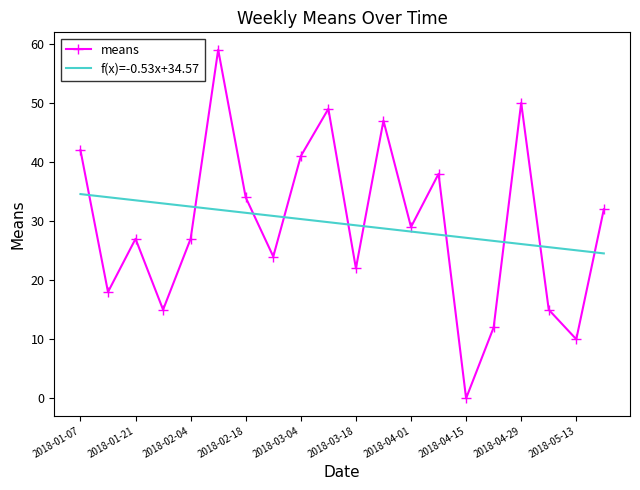

Which series has the widest spread of values?

means